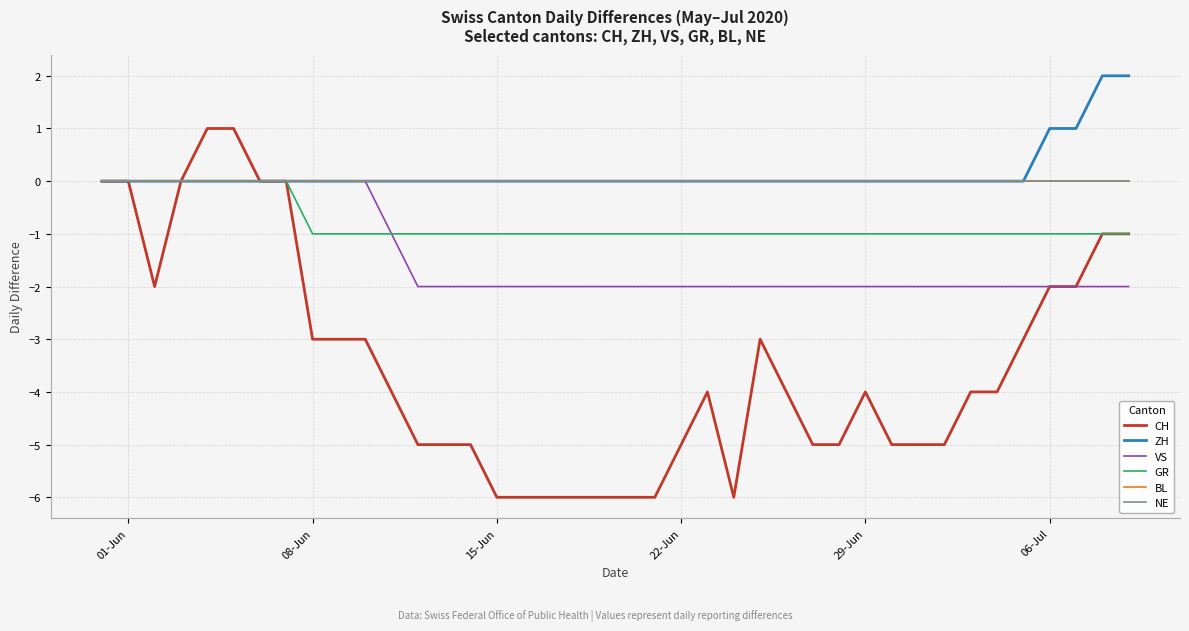

Is this an area chart (filled region under the line)?

No